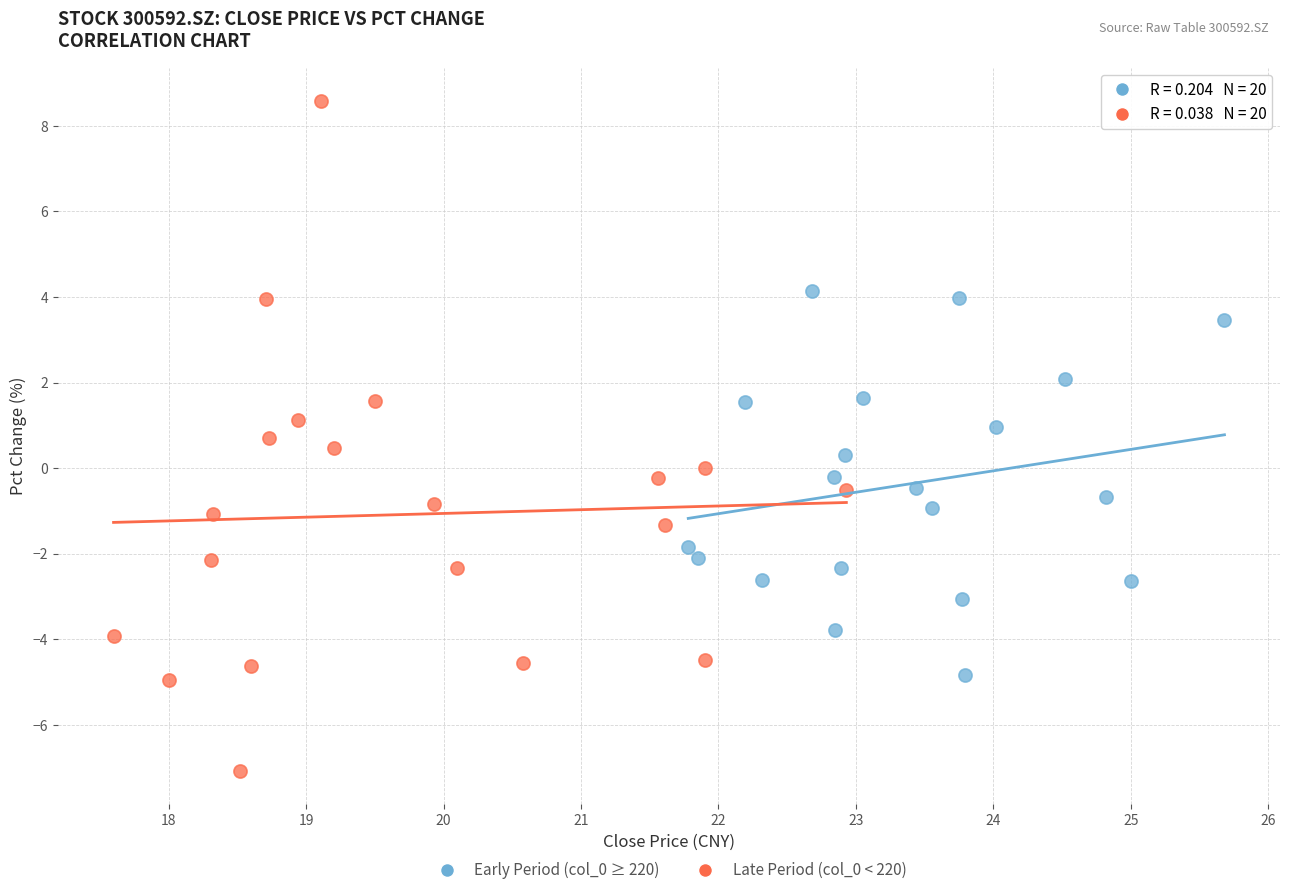

Which series reaches the minimum Y coordinate?

Late Period (col_0 < 220)